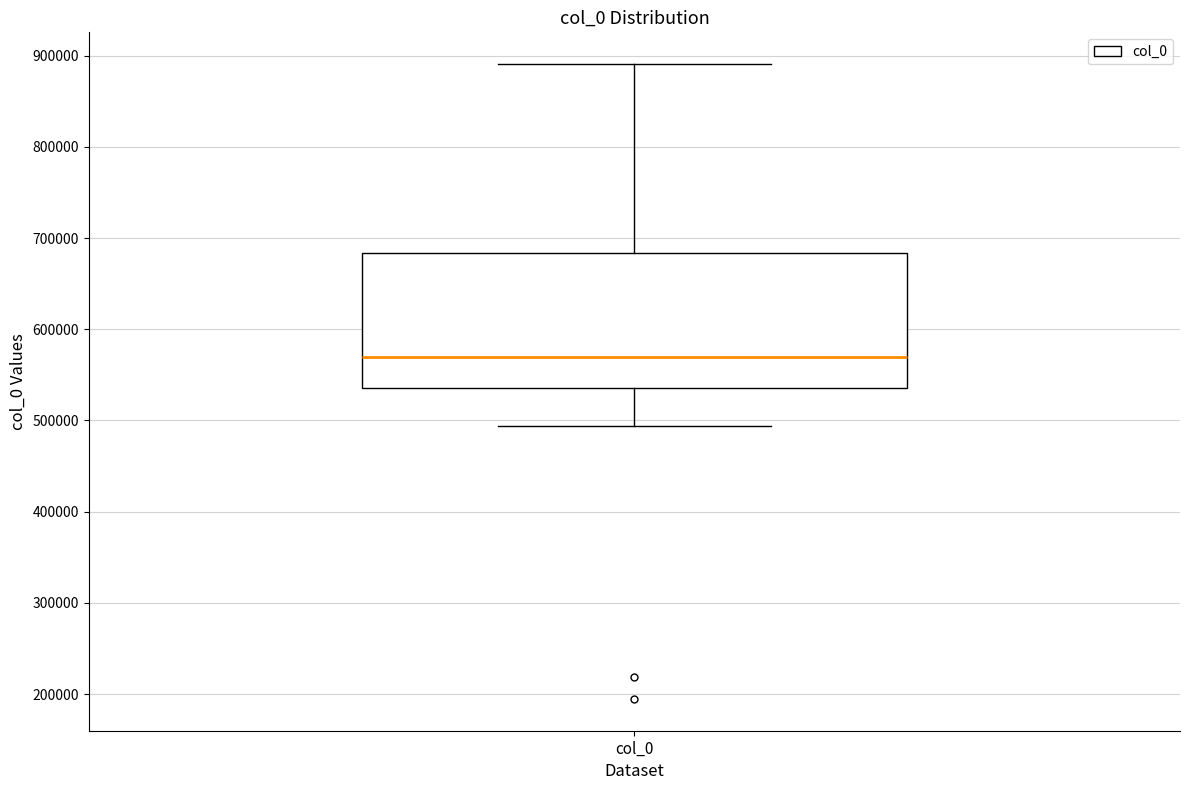

Where does the median line of the box for col_0 sit on the y-axis? The values are not printed on the chart, so give them approximately, as read against the axis.

570000